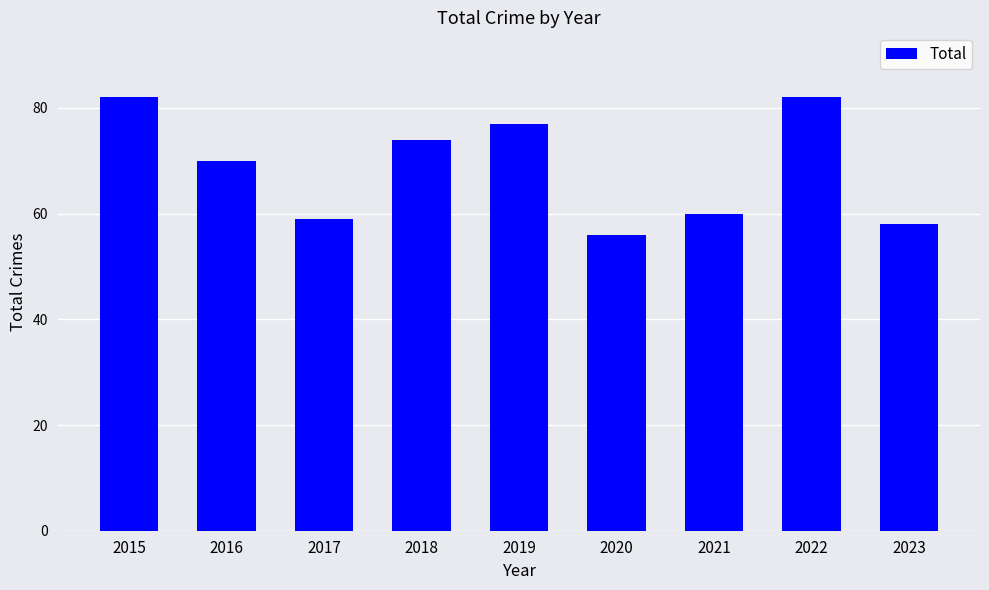

Reading left to right, transcribe all the data shown in this chart.

2015=82	2016=70	2017=59	2018=74	2019=77	2020=56	2021=60	2022=82	2023=58